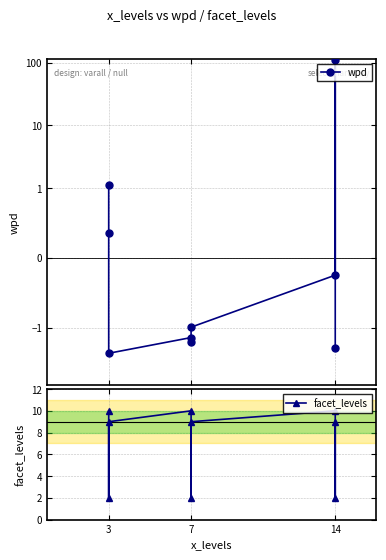

How many lines are shown in the chart?

2